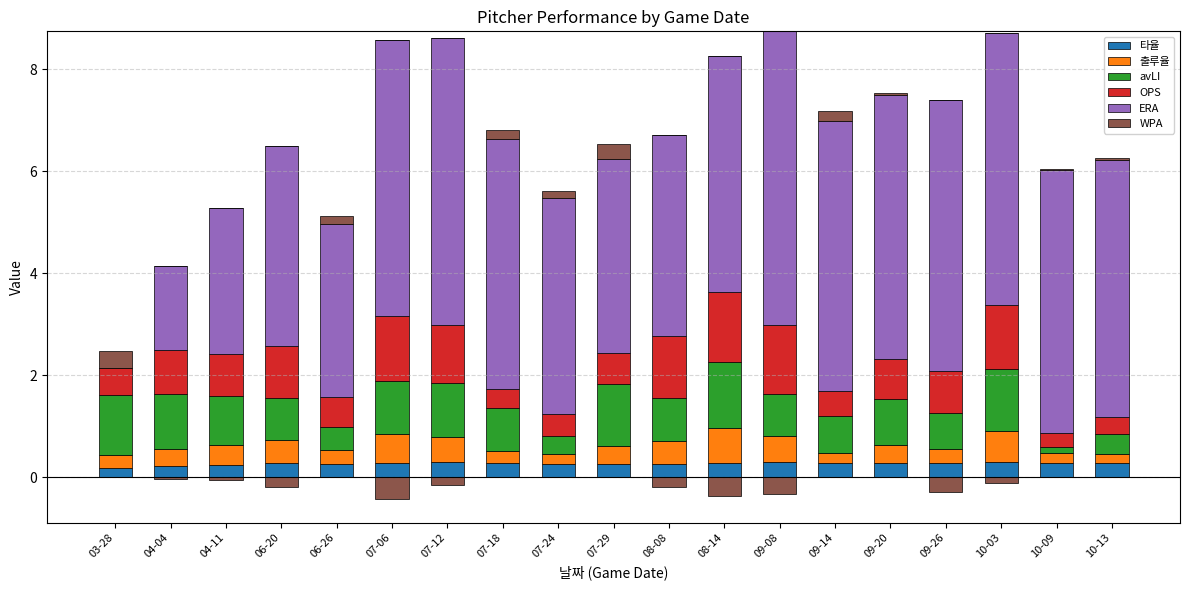

Is the value of 타율 at 07-12 greater than the value of WPA at 06-20?

Yes